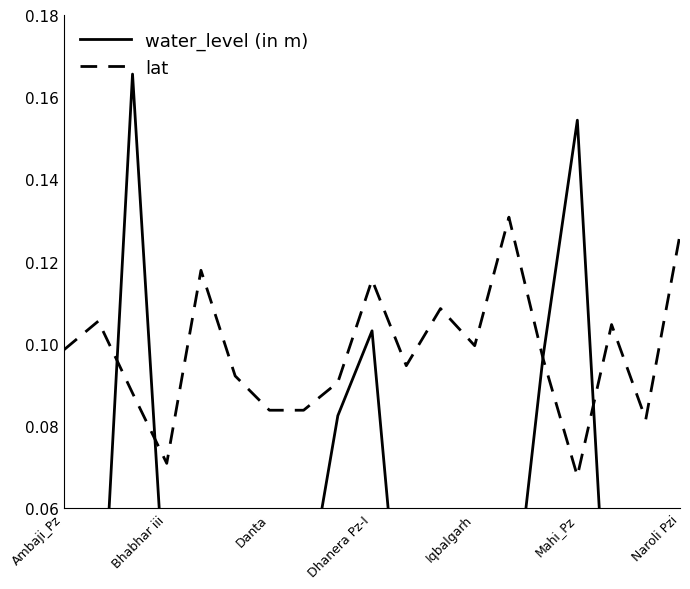

How many intersections are there between lat and water_level (in m)?

4